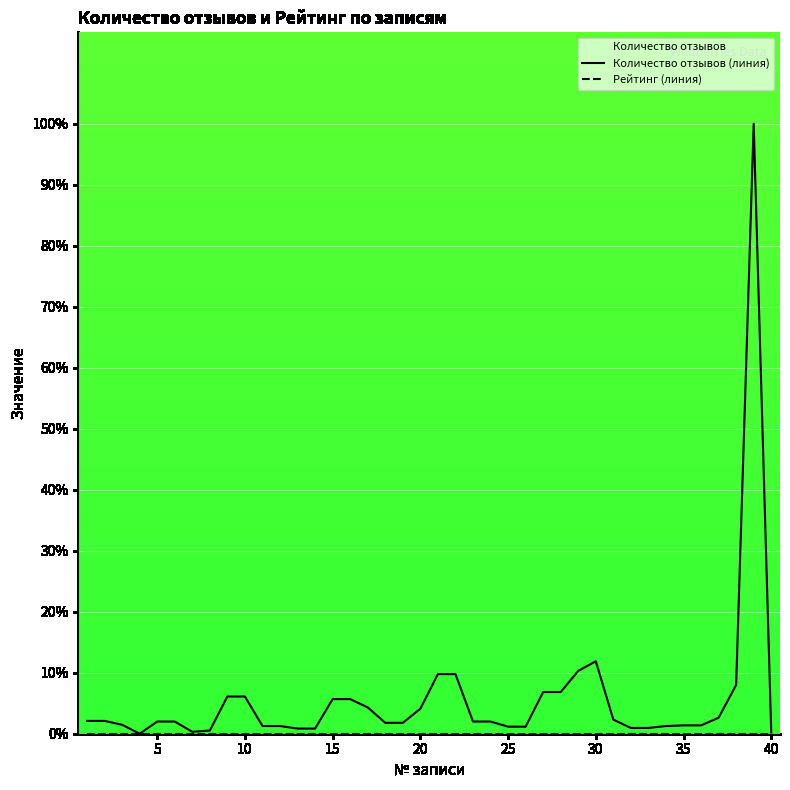

Rank the series by their average value, from lowest to highest.

Рейтинг (линия), Количество отзывов (линия)